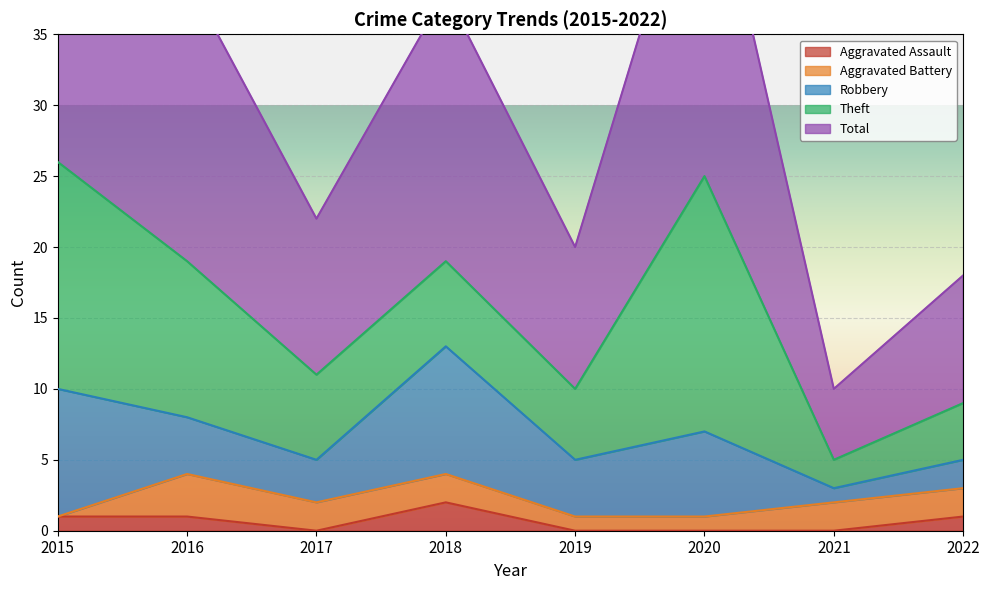

Which category has the highest value in the Aggravated Assault series?

2018